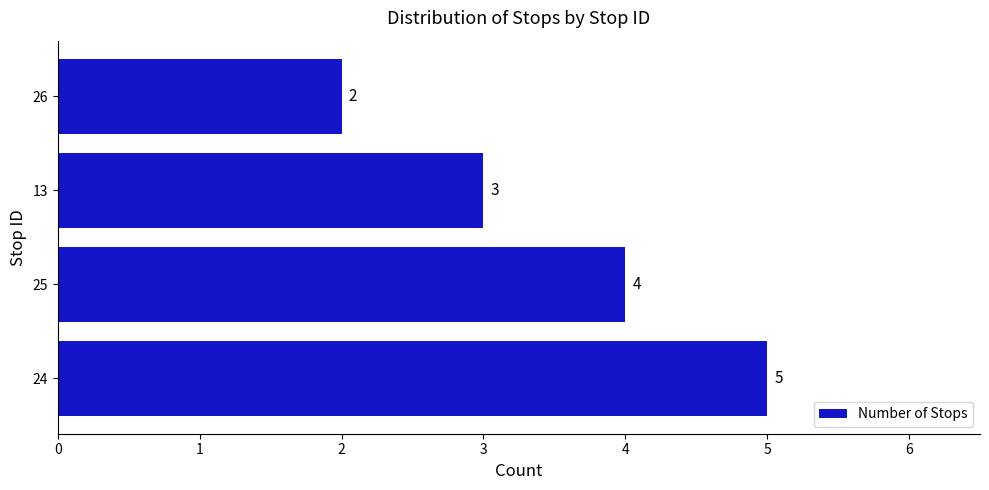

Rank the categories by value from lowest to highest.

26, 13, 25, 24